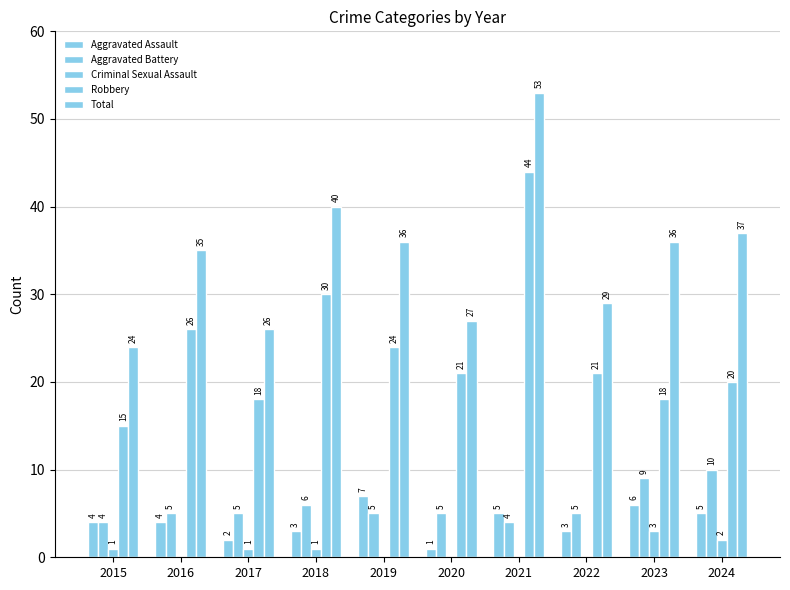

How many distinct data groups are displayed?

5